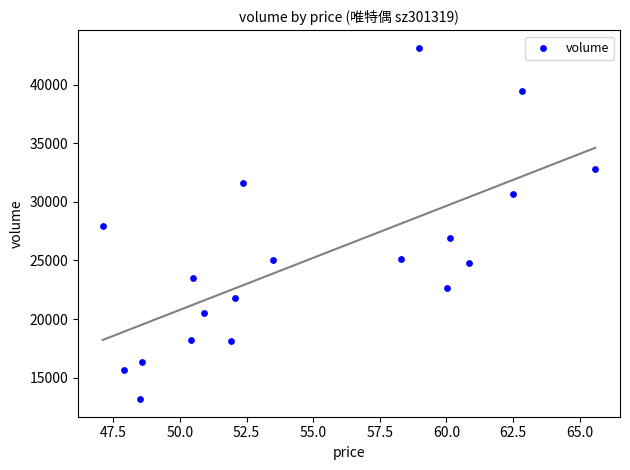

What is the range of Y values (max minus min)?

29951